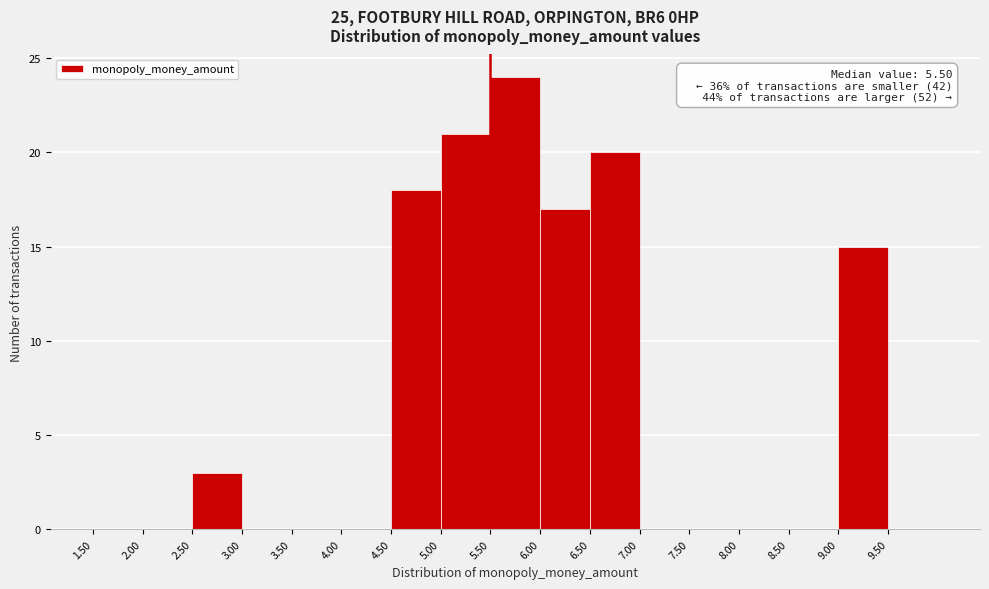

Which range on the x-axis has the tallest bar?

5.5 to 6.0